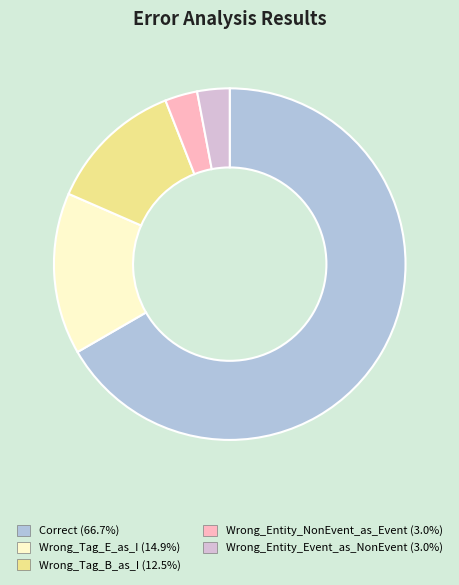

The Wrong_Tag_E_as_I slice represents 2% of the pie. True or false?

False